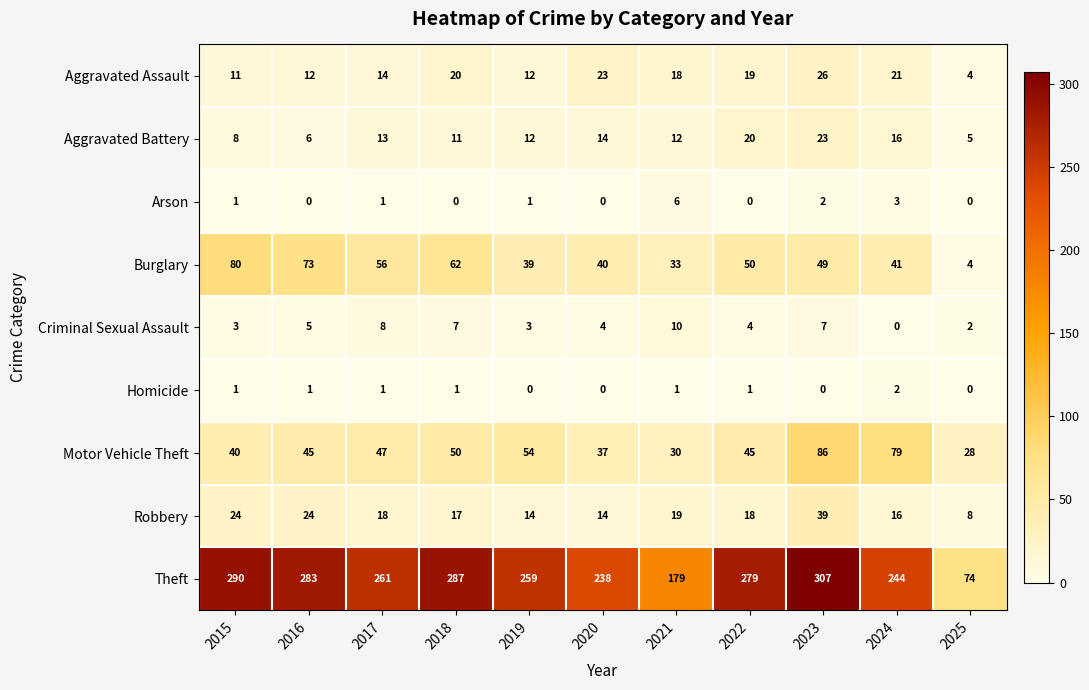

At which label does Robbery reach its minimum?

2025